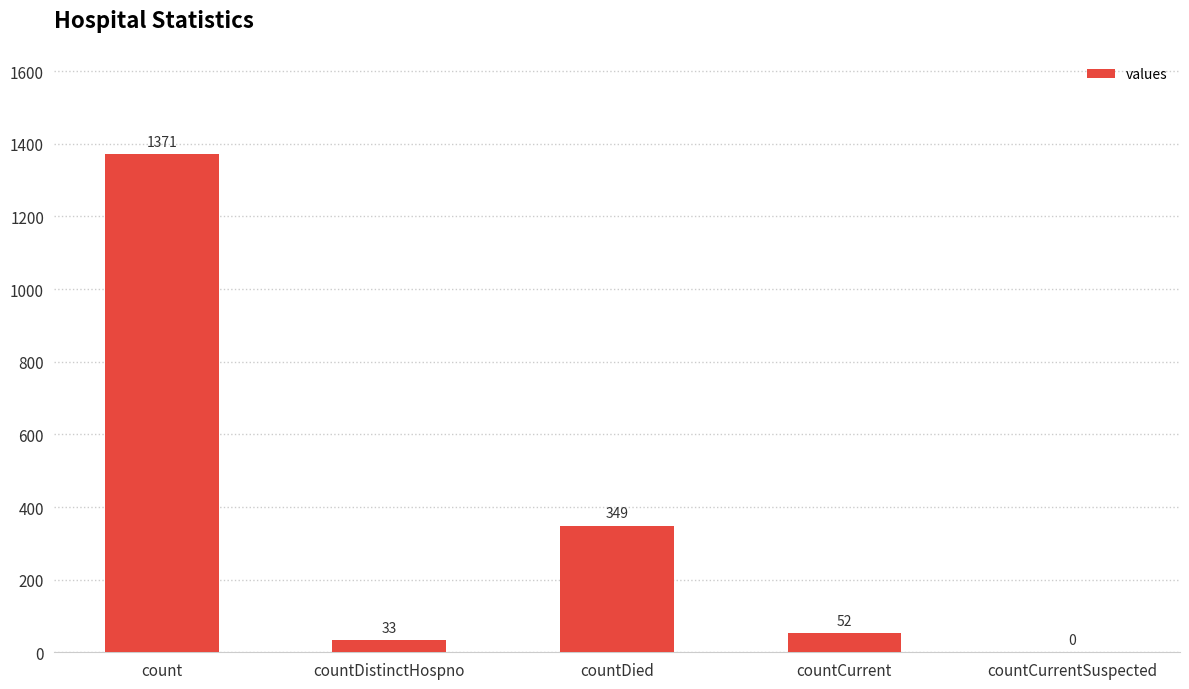

What is the greatest value displayed?

1371